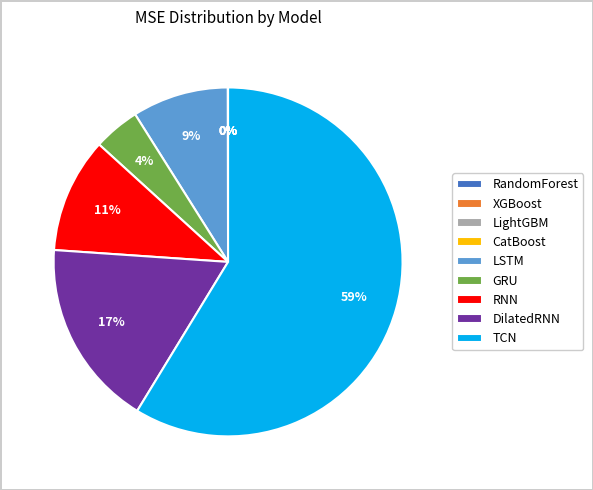

Does any single category account for the majority?

Yes